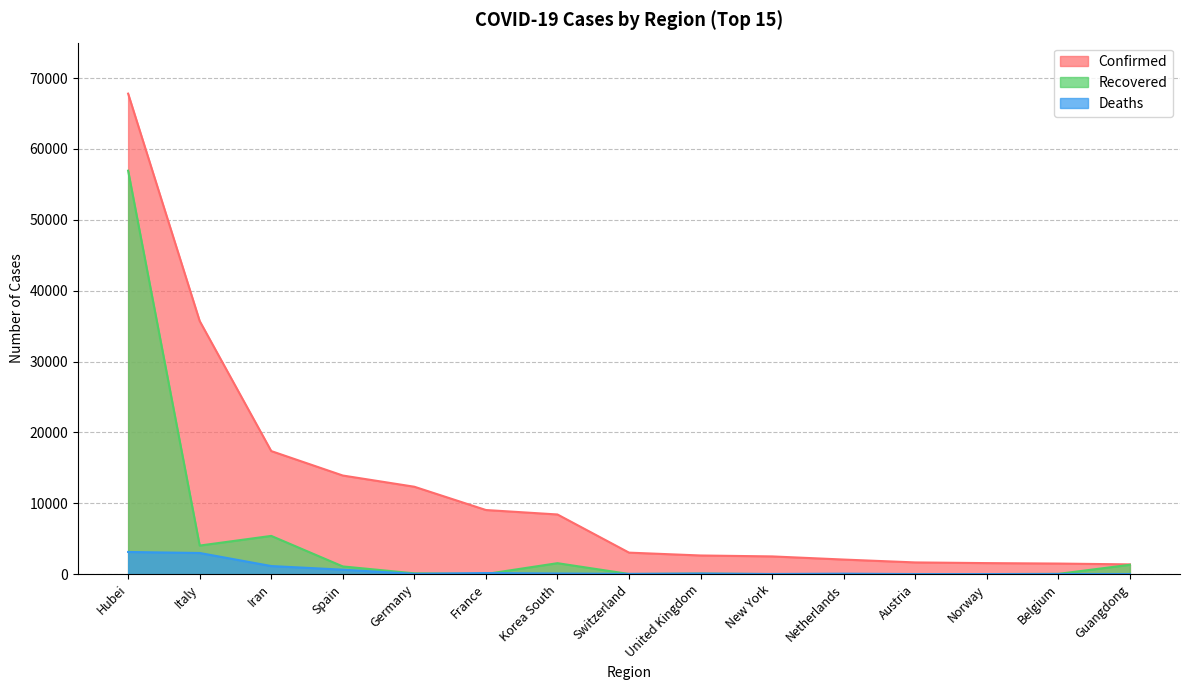

Rank the series by their maximum value, from highest to lowest.

Confirmed, Recovered, Deaths